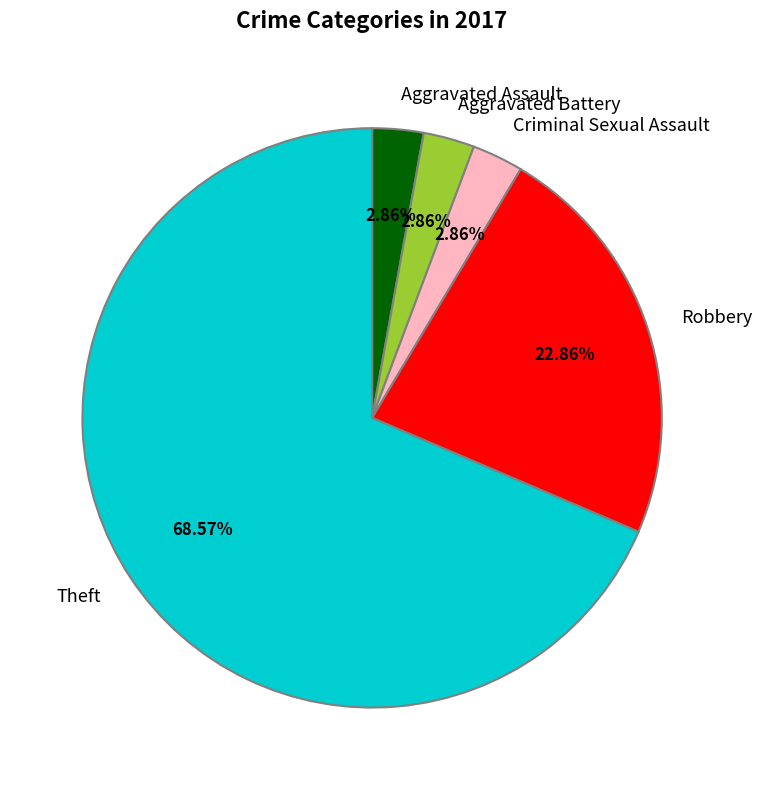

Count the number of slices in the pie.

5